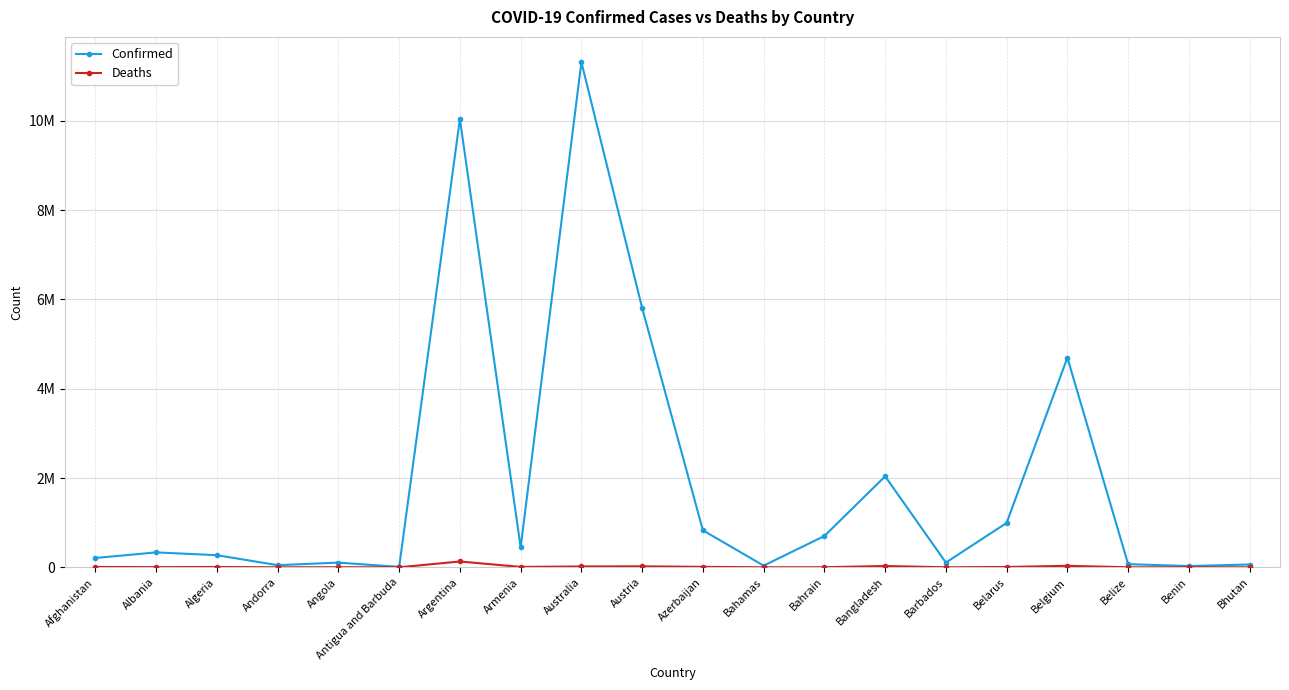

Reading left to right, transcribe all the data shown in this chart.

Confirmed: 208704	334211	271395	47850	105184	9106	10040329	446008	11312904	5807176	828085	37491	700835	2037622	106157	994037	4695403	70660	27989	62608
Deaths: 7896	3596	6881	165	1931	146	130437	8717	18828	21765	10096	833	1544	29443	571	7118	33582	688	163	21